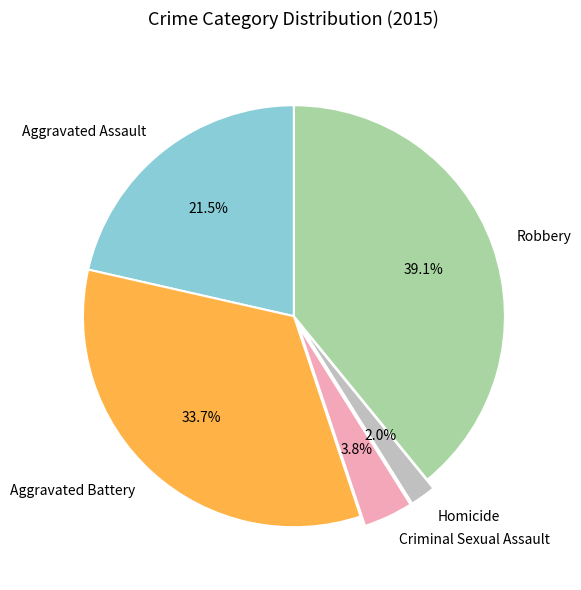

What percentage is NOT represented by Homicide?

98.0%